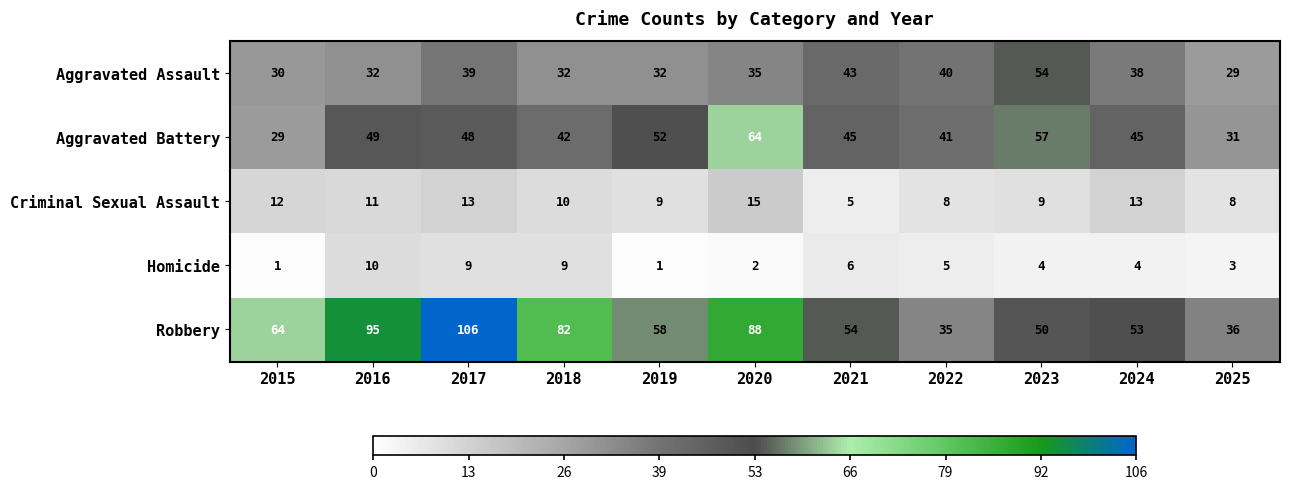

True or false: Robbery has a value of 82 at 2023.

False